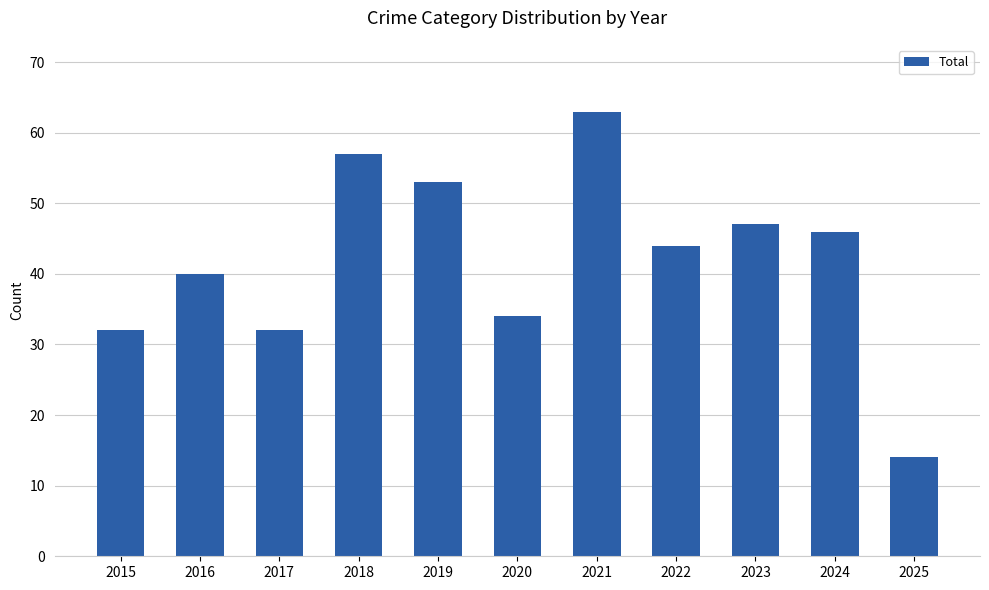

Reading right to left, what are all the values shown in this chart?

2025=14	2024=46	2023=47	2022=44	2021=63	2020=34	2019=53	2018=57	2017=32	2016=40	2015=32